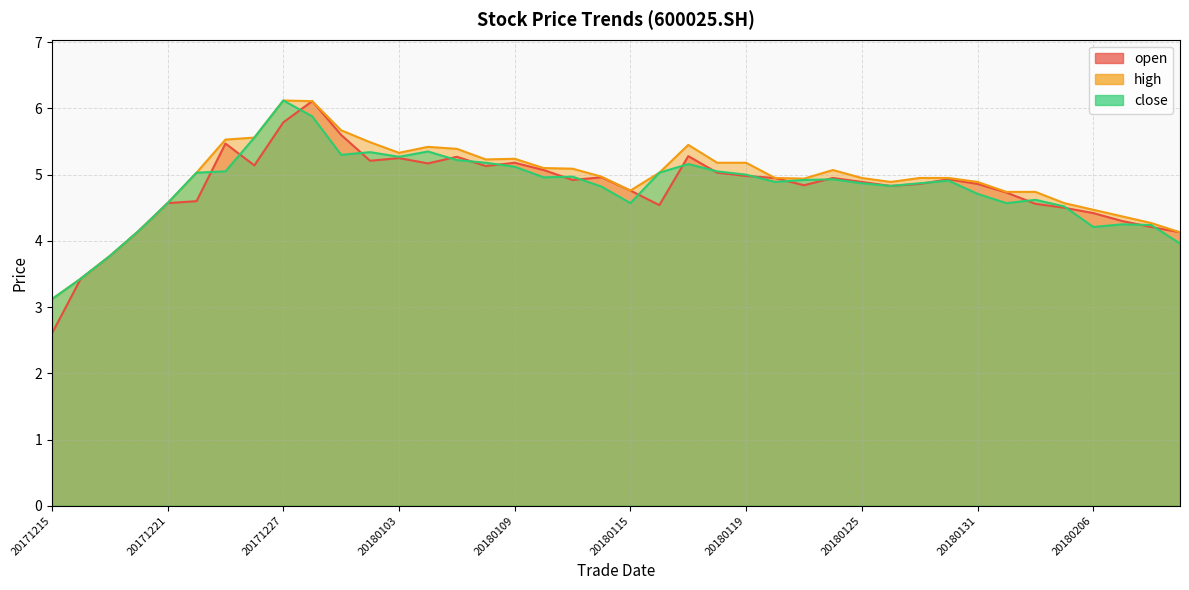

The high series shows 5.4 at 20180105. True or false?

True